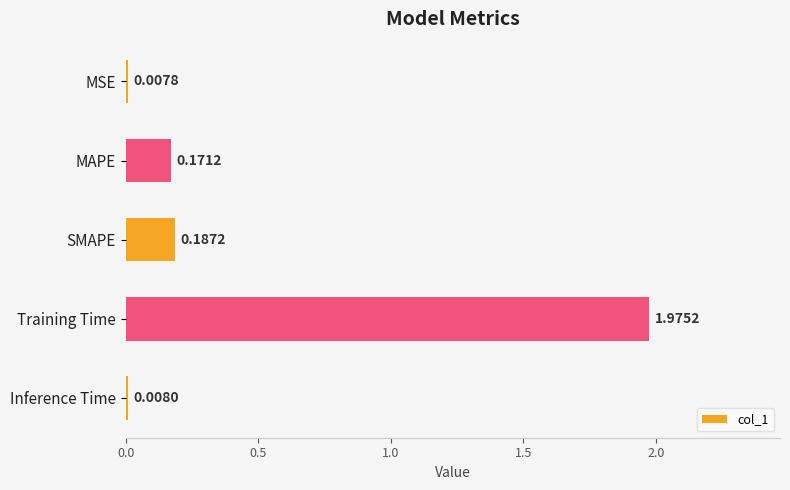

Between MSE and MAPE, which is larger?

MAPE